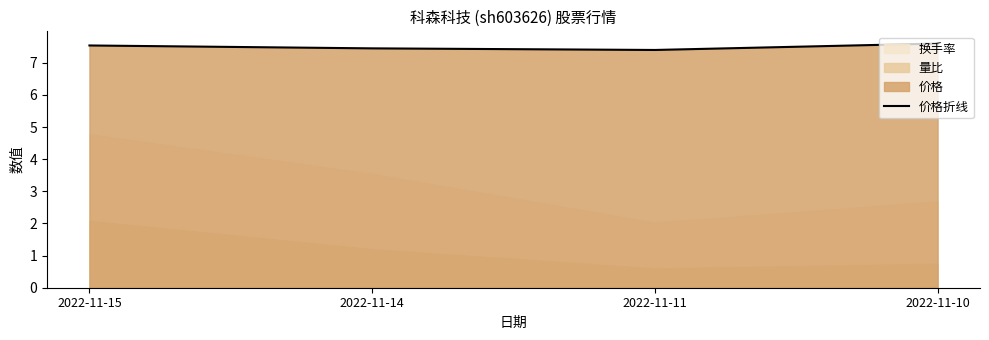

Reading left to right, what are all the values shown in this chart?

7.5	7.5	7.4	7.6